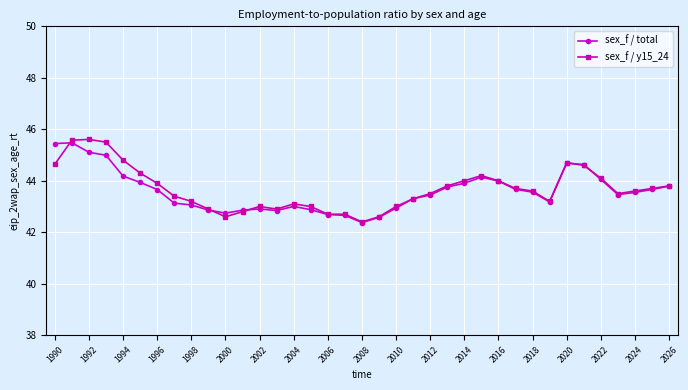

Is this an area chart (filled region under the line)?

No